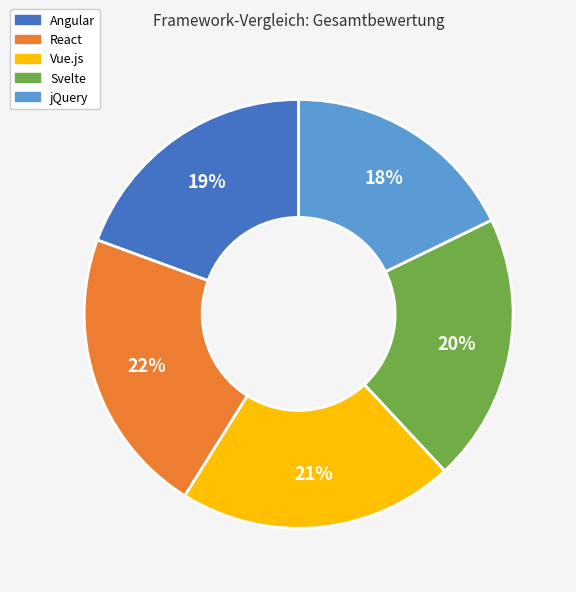

Is there a majority slice in this chart?

No